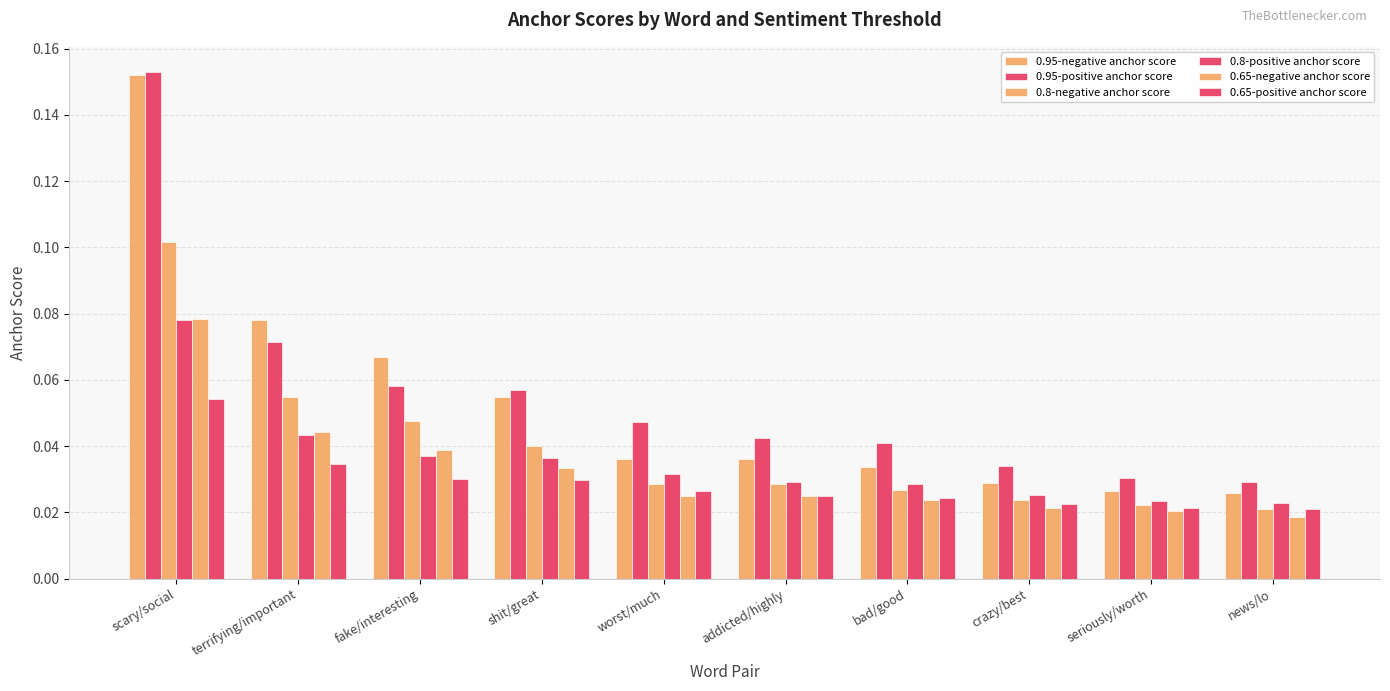

Is it true that 0.8-positive anchor score equals 0.0 at crazy/best?

True